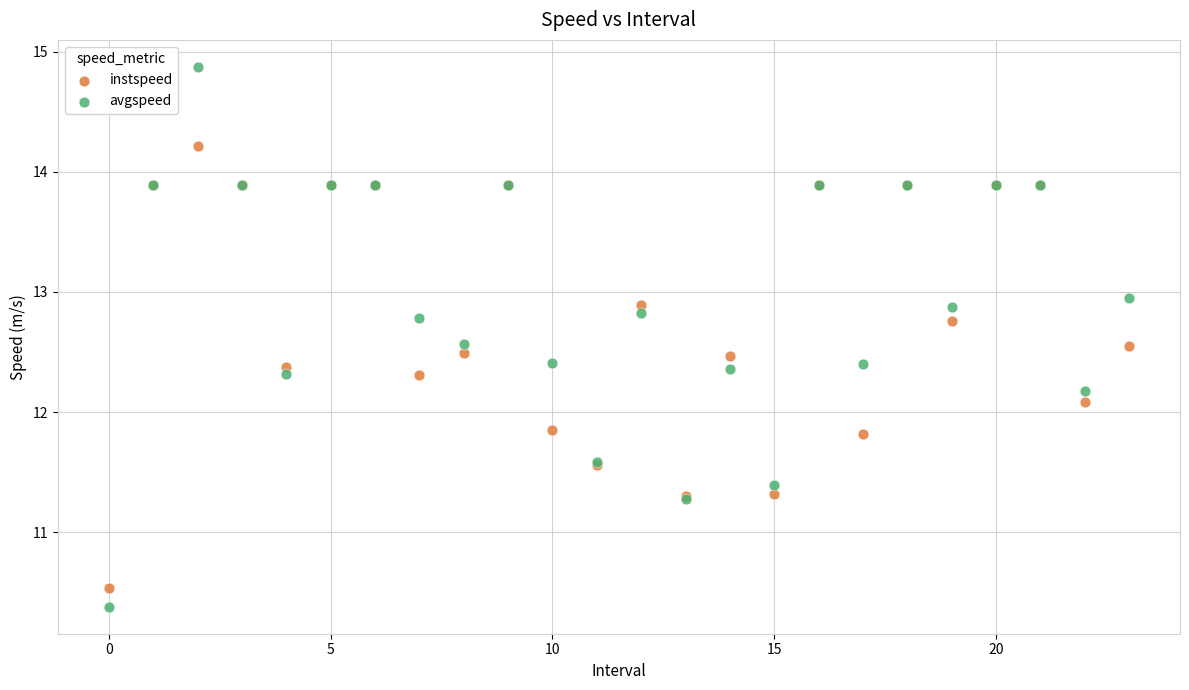

In the avgspeed series, what Y value is closest to 12?

12.2